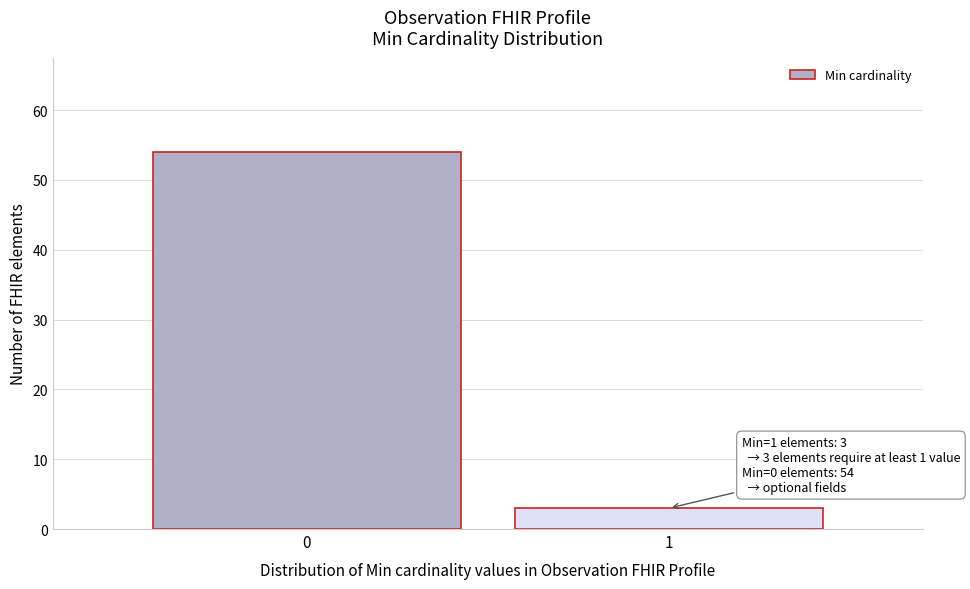

Reading left to right, what are all the values shown in this chart?

0=54	1=3